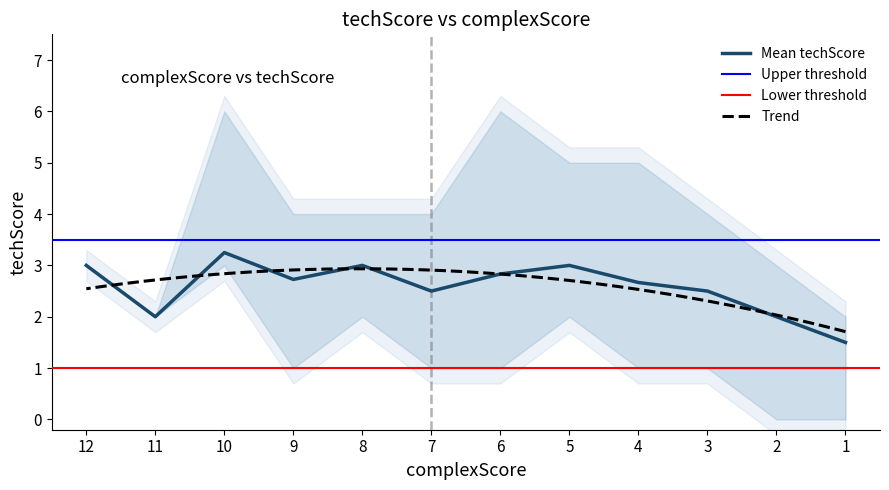

True or false: Mean techScore has more than 2 points higher than both neighbors.

True